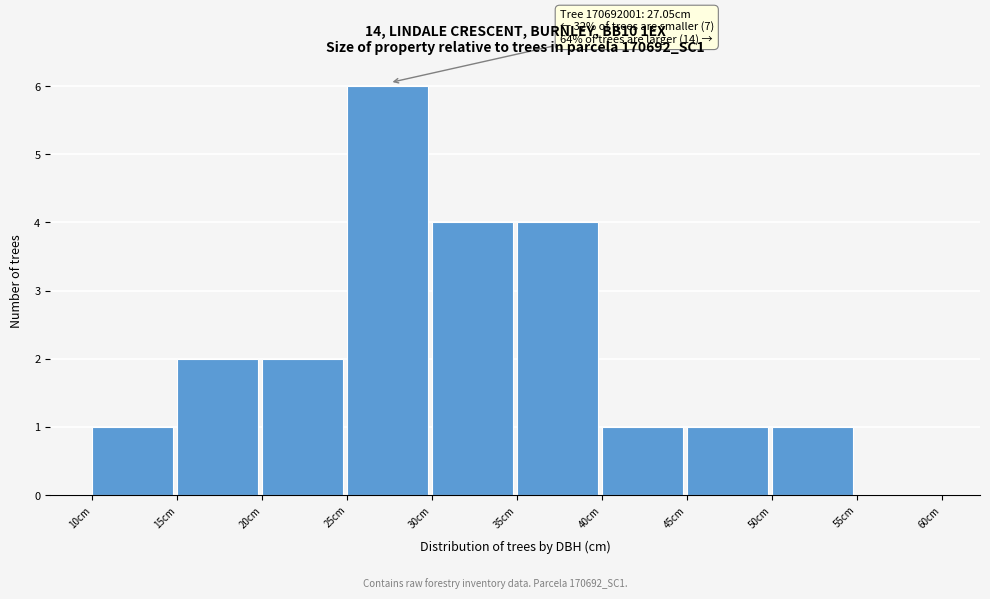

Over which range of the x-axis is the bar tallest?

25 to 30